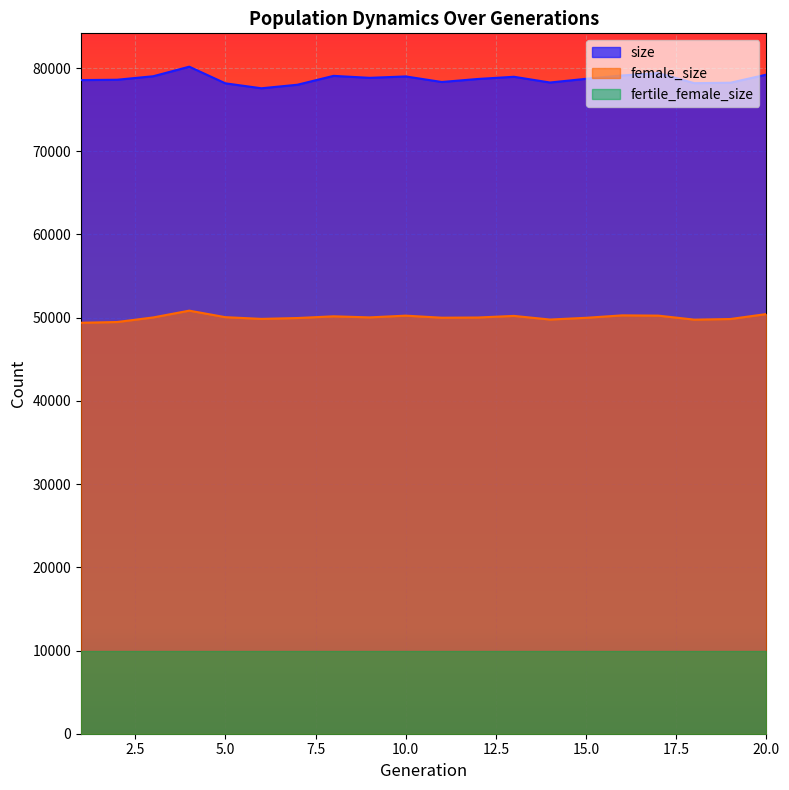

True or false: female_size and size cross at least once.

False